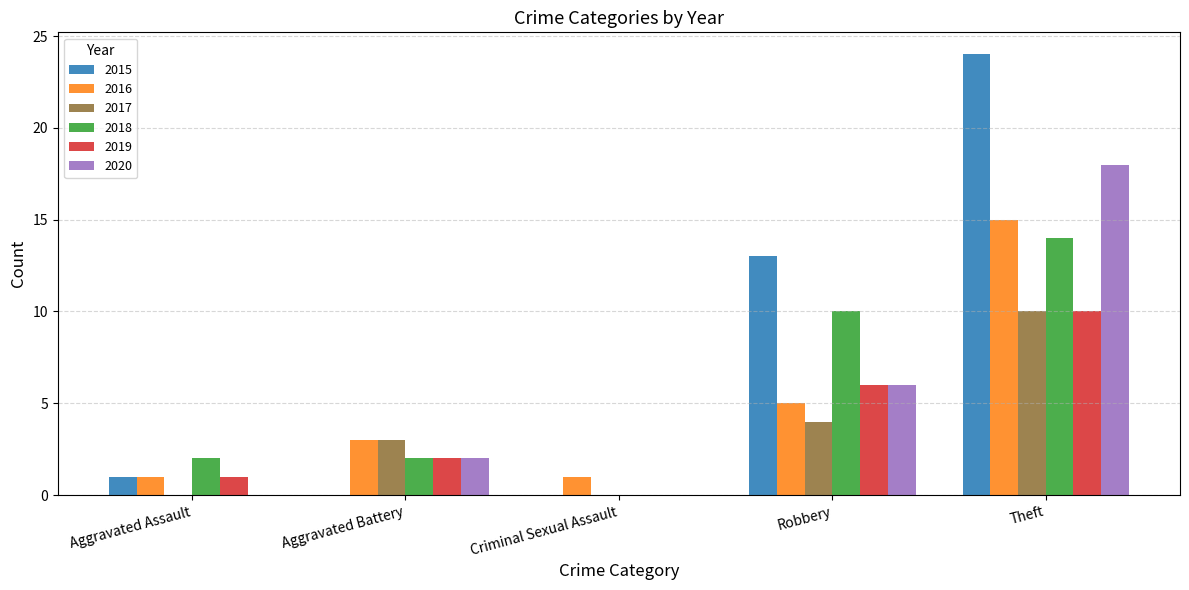

At which label is 2018 closest to 7?

Robbery